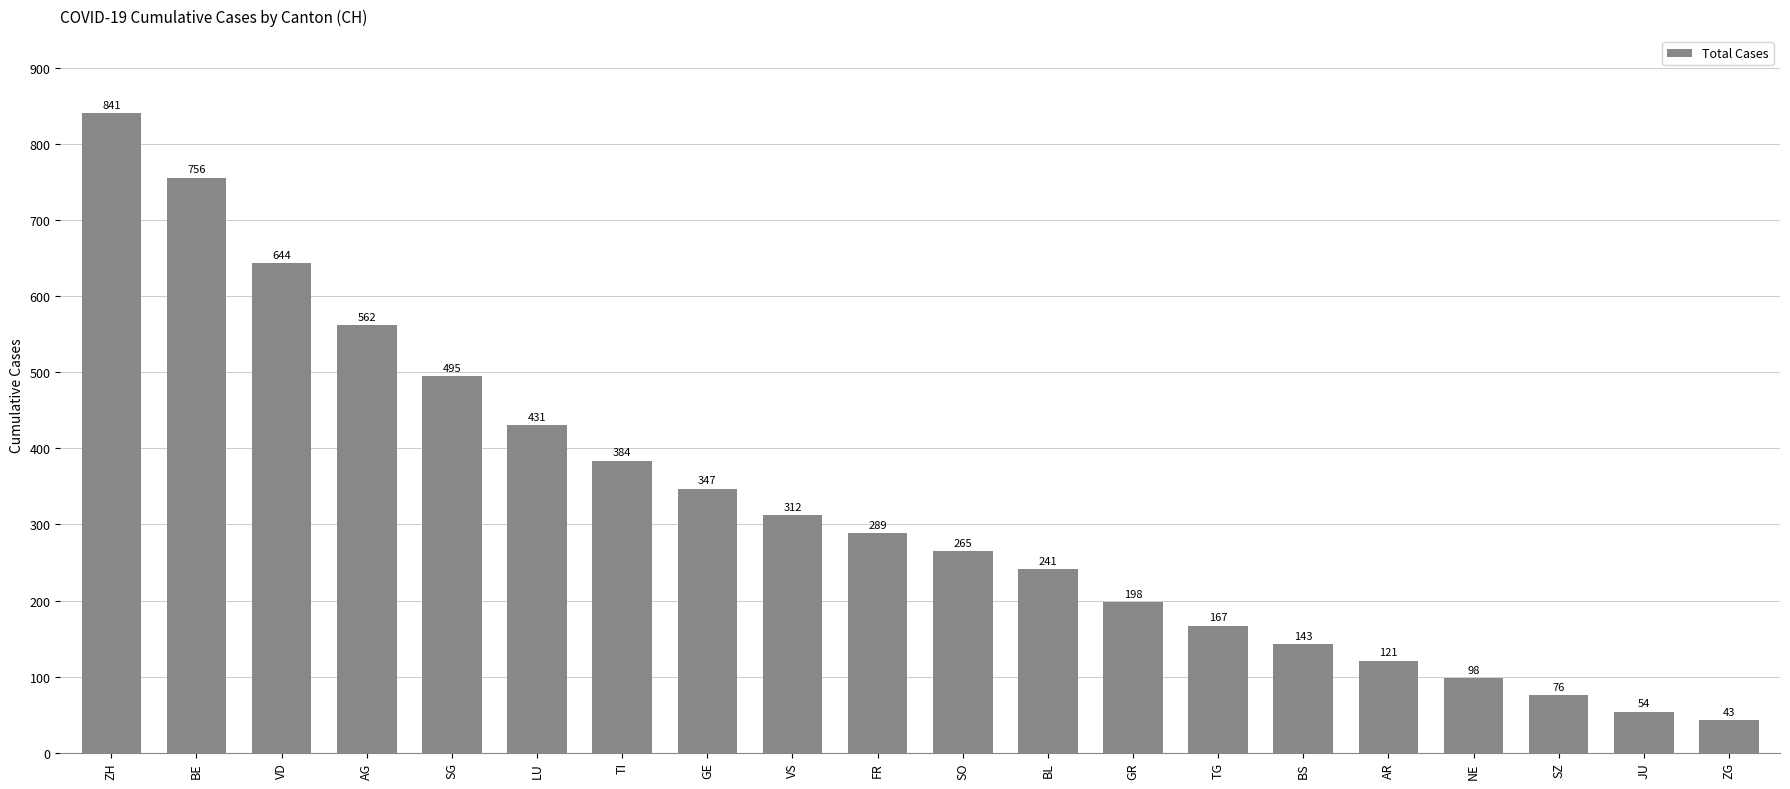

What is the minimum value shown in the chart?

43